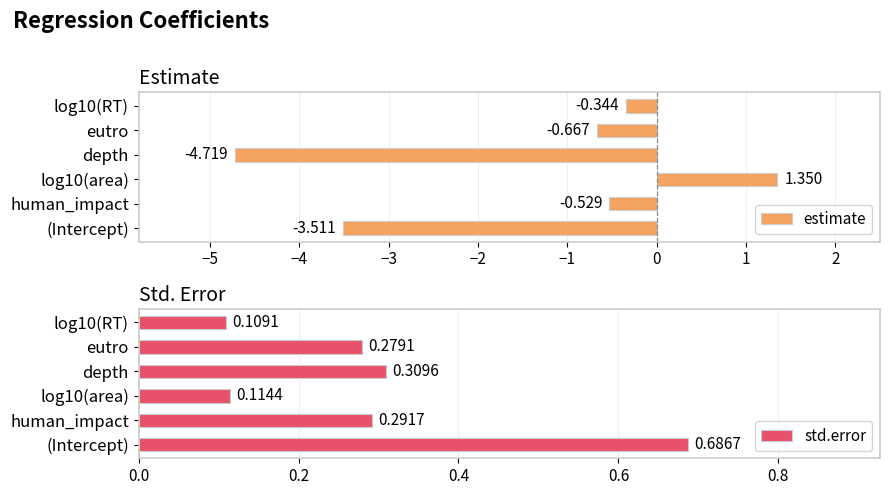

How many values in estimate are below zero?

5